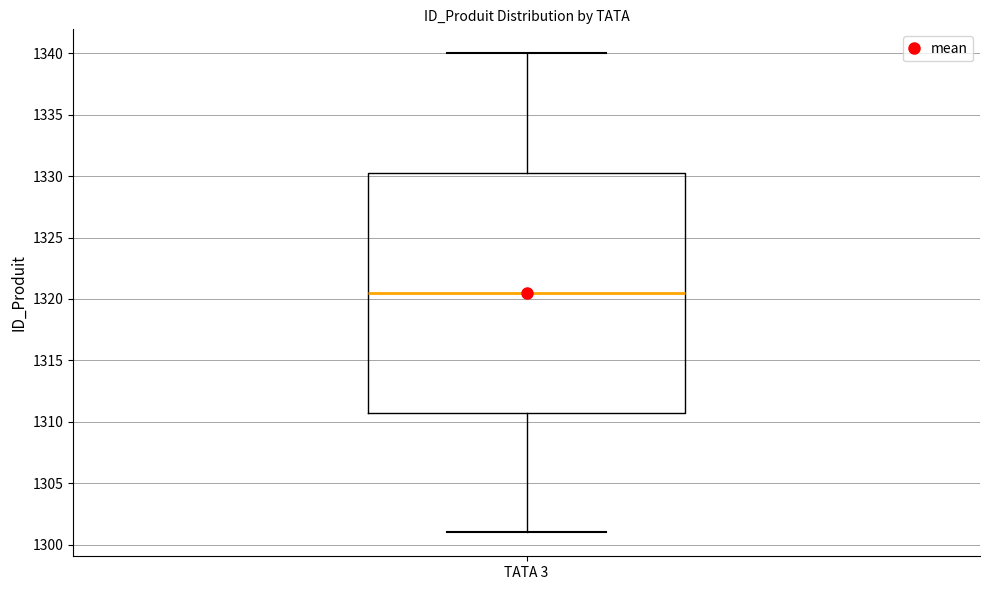

Where does the upper whisker of the box for TATA 3 end on the y-axis? The values are not printed on the chart, so give them approximately, as read against the axis.

1340.0